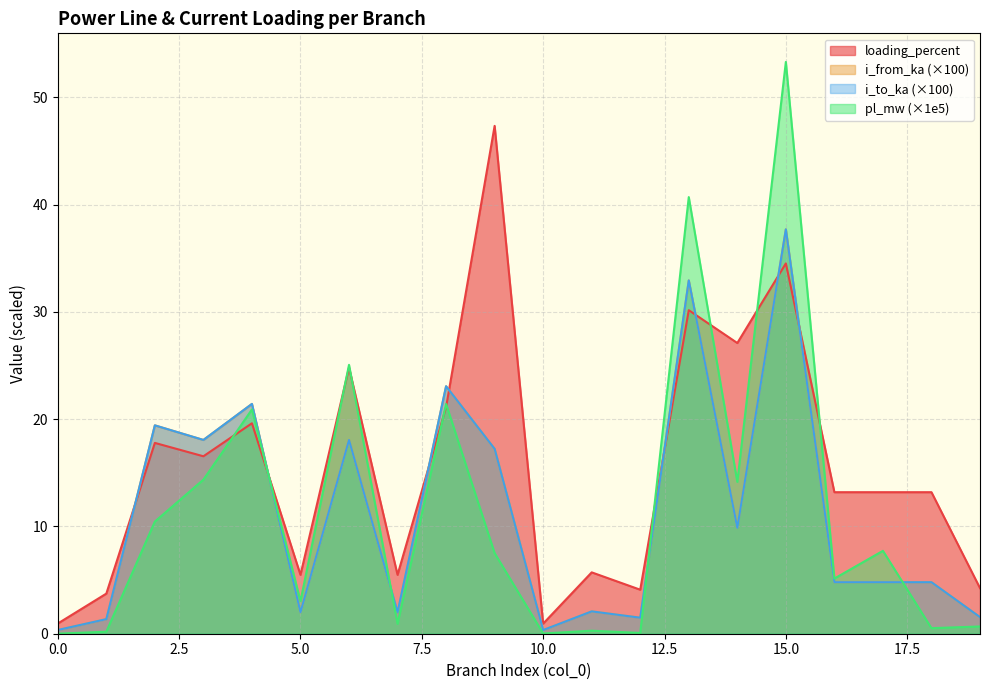

Rank the categories by i_to_ka value from lowest to highest.

10, 0, 1, 12, 19, 5, 7, 11, 16, 17, 18, 14, 9, 3, 6, 2, 4, 8, 13, 15